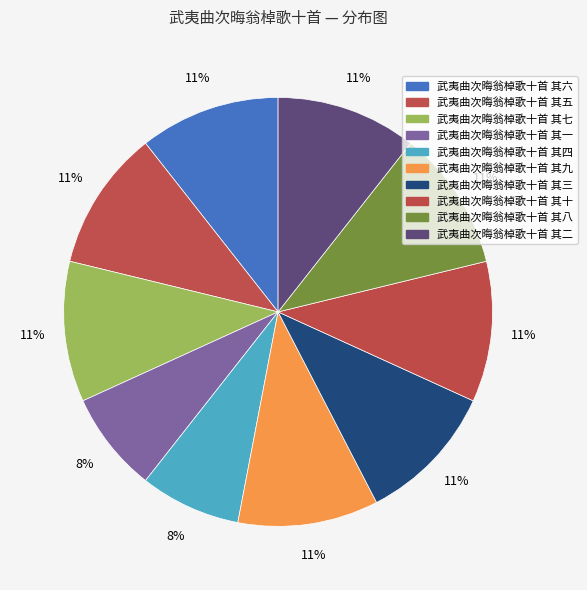

How much of the chart is everything except 武夷曲次晦翁棹歌十首 其二?

89.4%